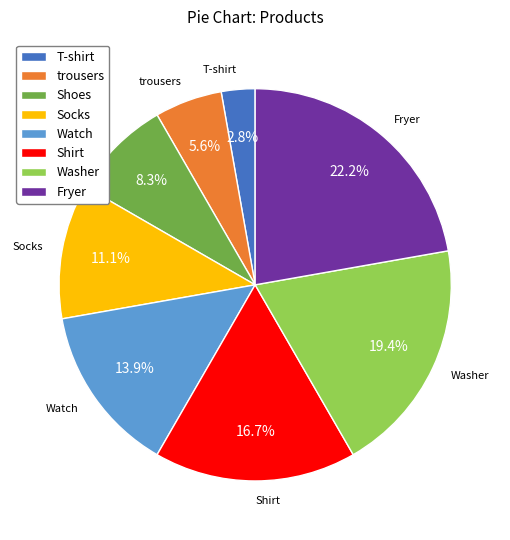

Which category has the biggest portion of the pie?

Fryer